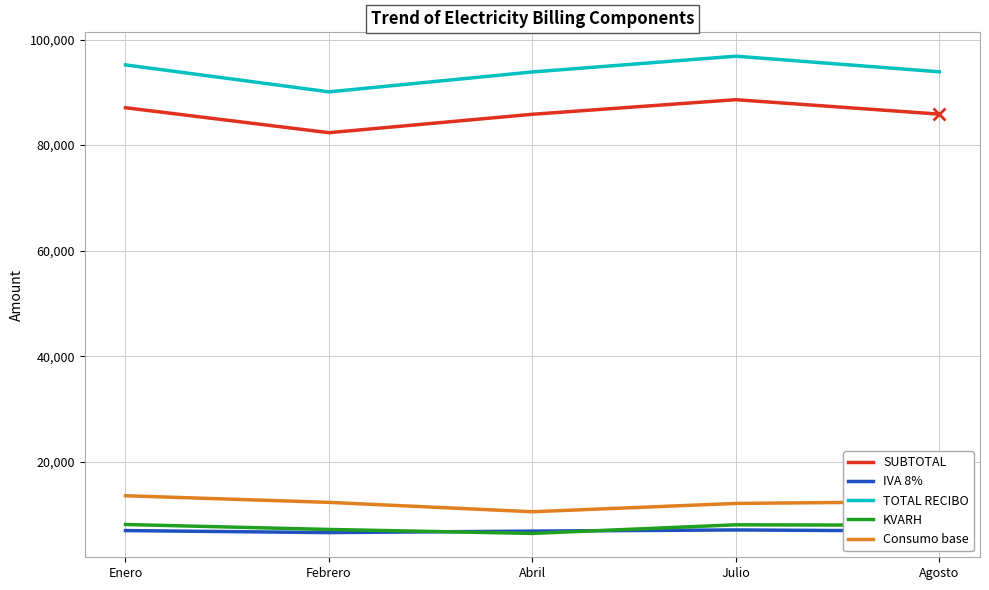

Is the value of TOTAL RECIBO at Enero greater than the value of SUBTOTAL at Julio?

Yes